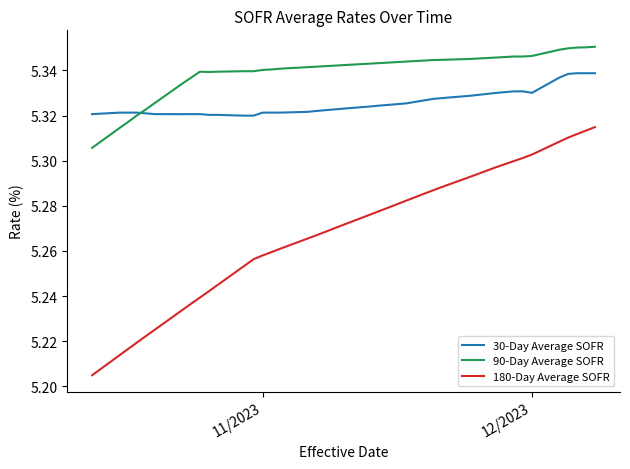

At how many categories does at least one series exceed 5?

40